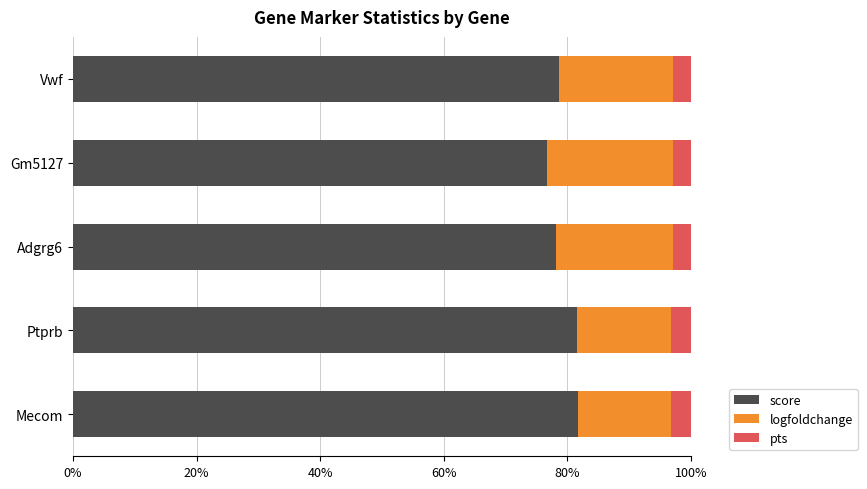

What is the total value across all series at Ptprb?

100.0